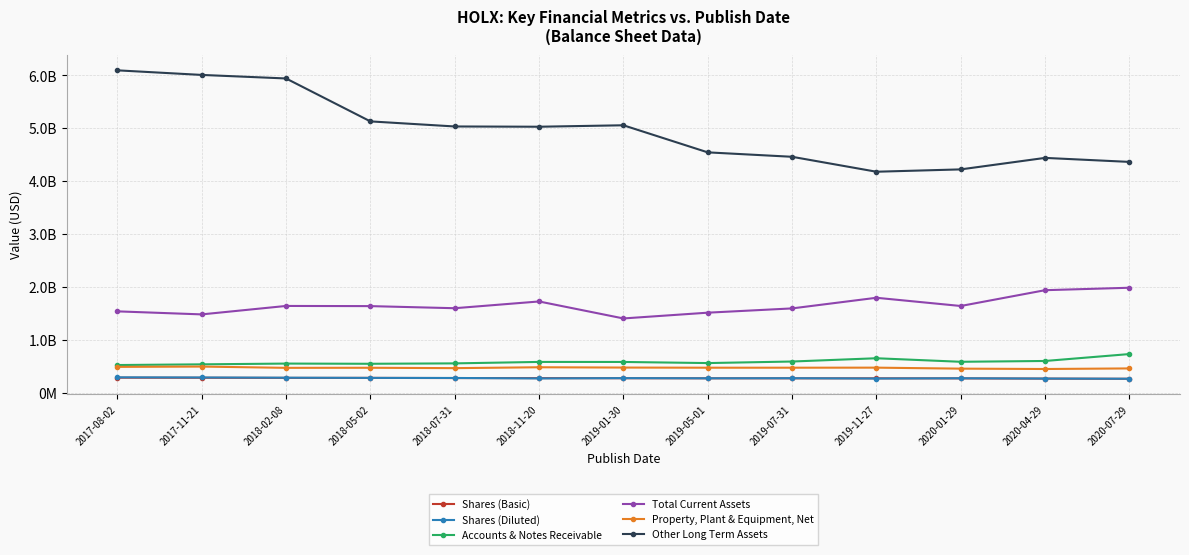

What are all the series names shown in the legend?

Shares (Basic), Shares (Diluted), Accounts & Notes Receivable, Total Current Assets, Property, Plant & Equipment, Net, Other Long Term Assets